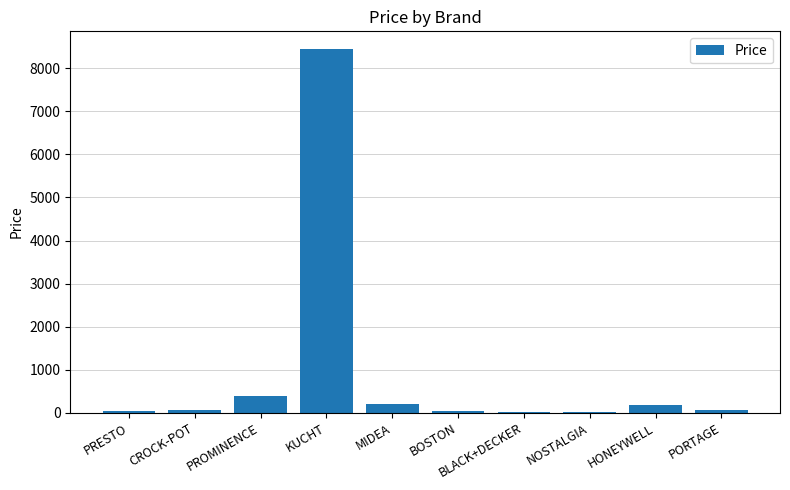

Which has a higher value, KUCHT or PORTAGE?

KUCHT